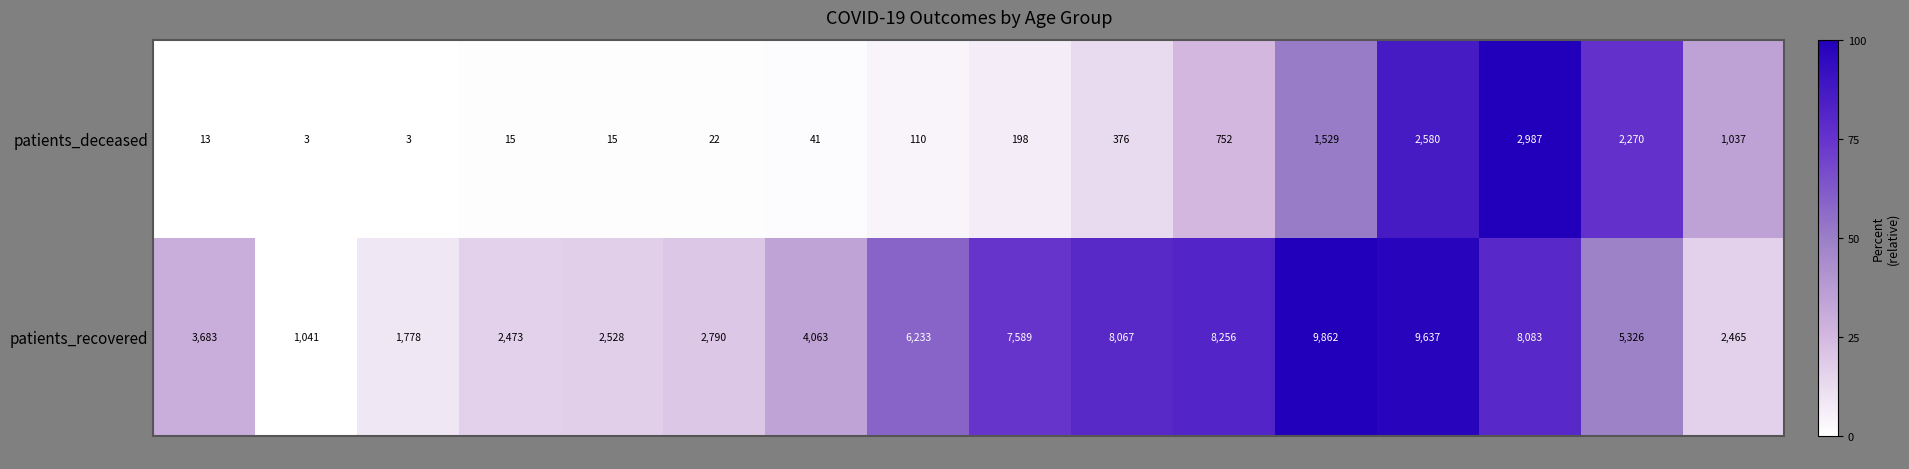

List the series in order of their overall mean, lowest first.

patients_deceased, patients_recovered